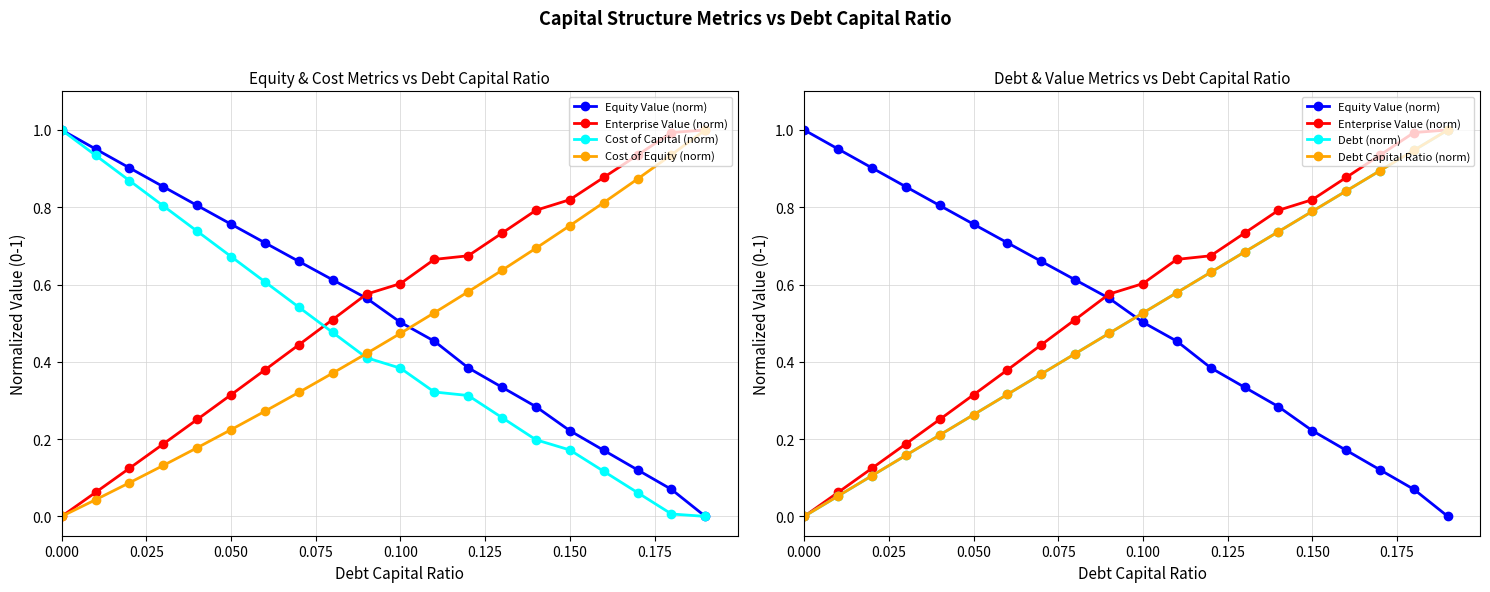

What is the sum of all Debt Capital Ratio (norm) values?

10.0